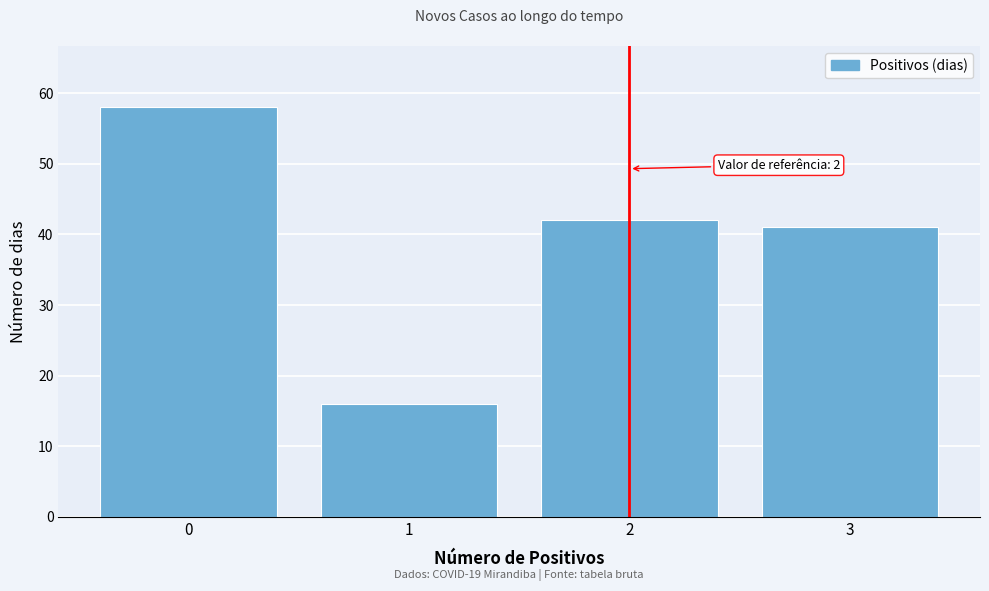

Reading left to right, extract all data points from this chart.

0=58	1=16	2=42	3=41